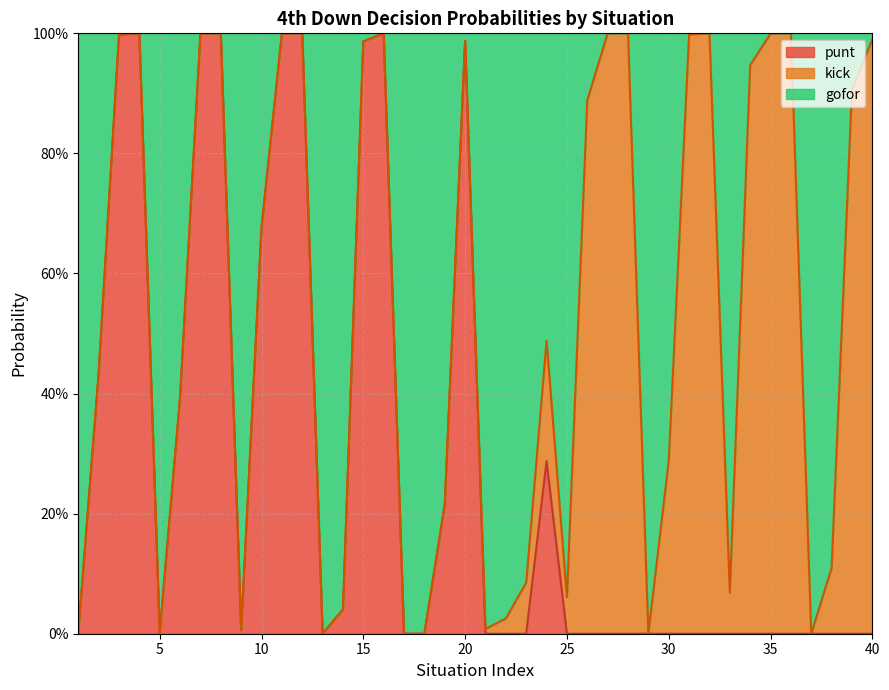

How many interior local peaks does the gofor series have?

8